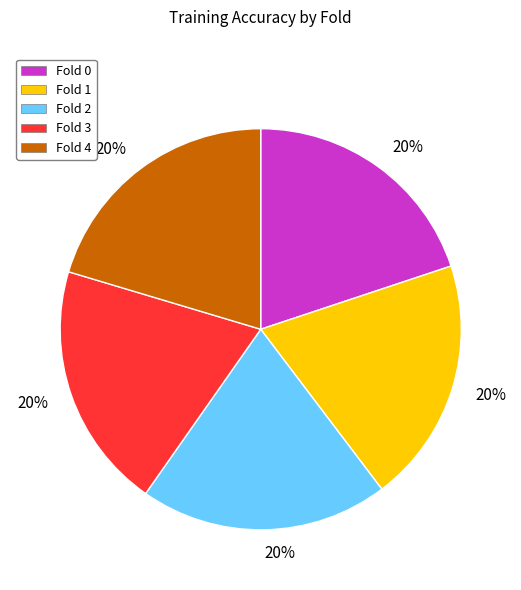

Does Fold 0 represent more than half of the total?

No